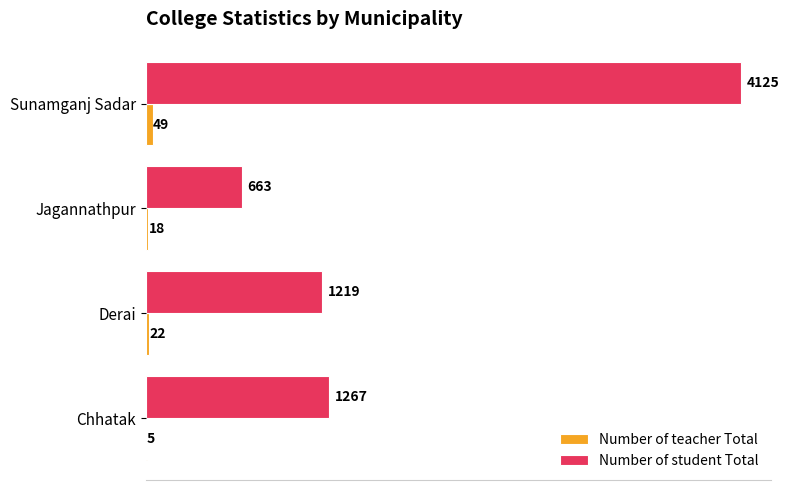

Is it true that Number of student Total equals 672 at Chhatak?

False